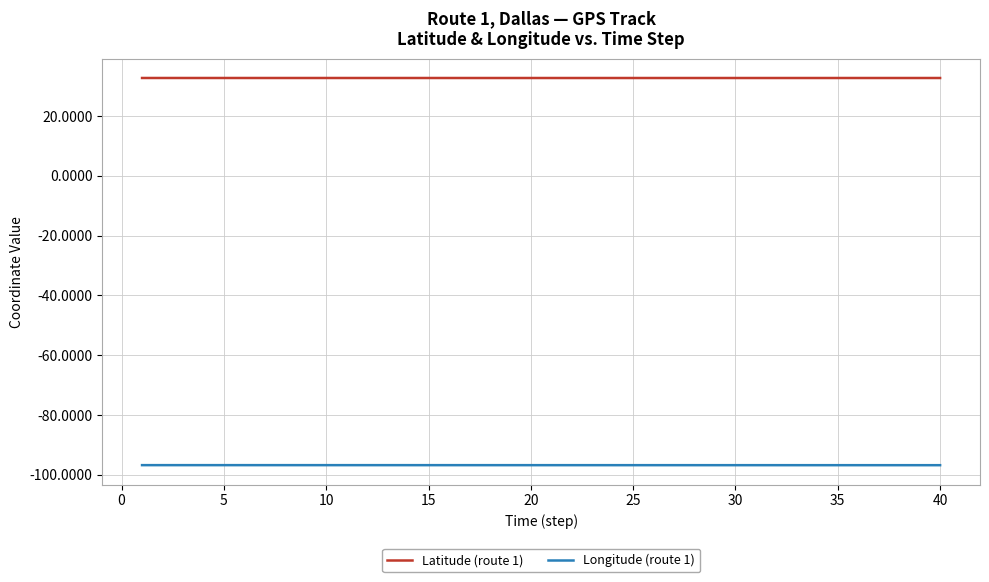

Rank the series by their maximum value, from highest to lowest.

Latitude (route 1), Longitude (route 1)